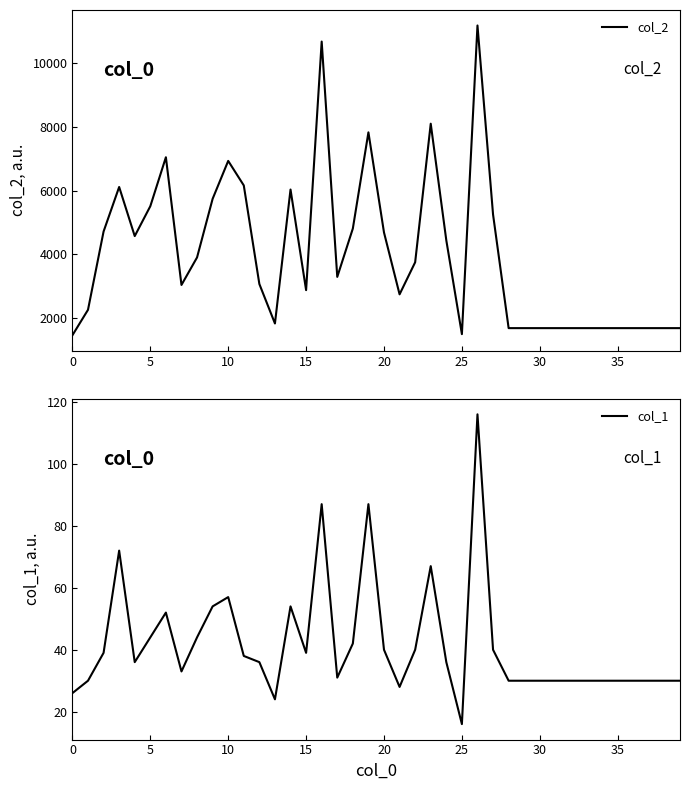

List the series in order of their peak value, lowest first.

col_1, col_2